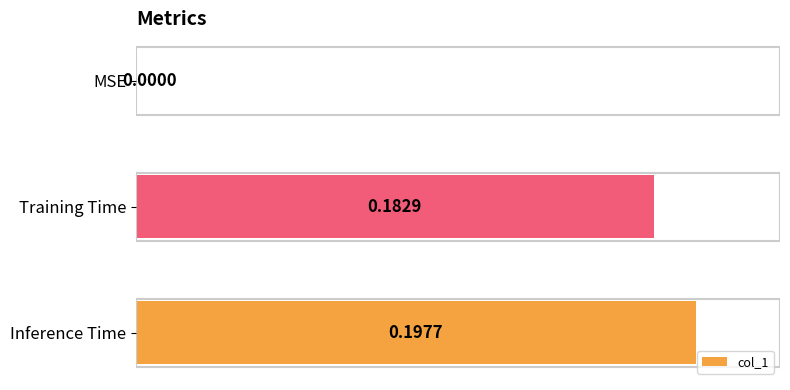

At which label is the value closest to 0?

MSE